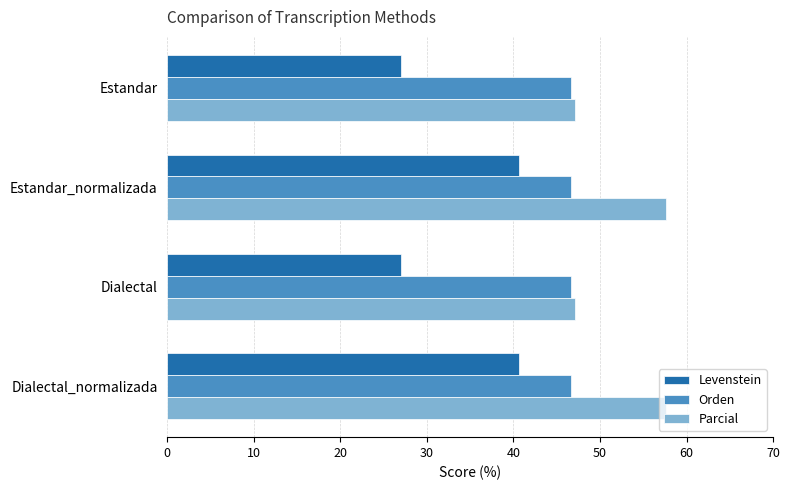

What is the maximum value shown in the chart?

57.6